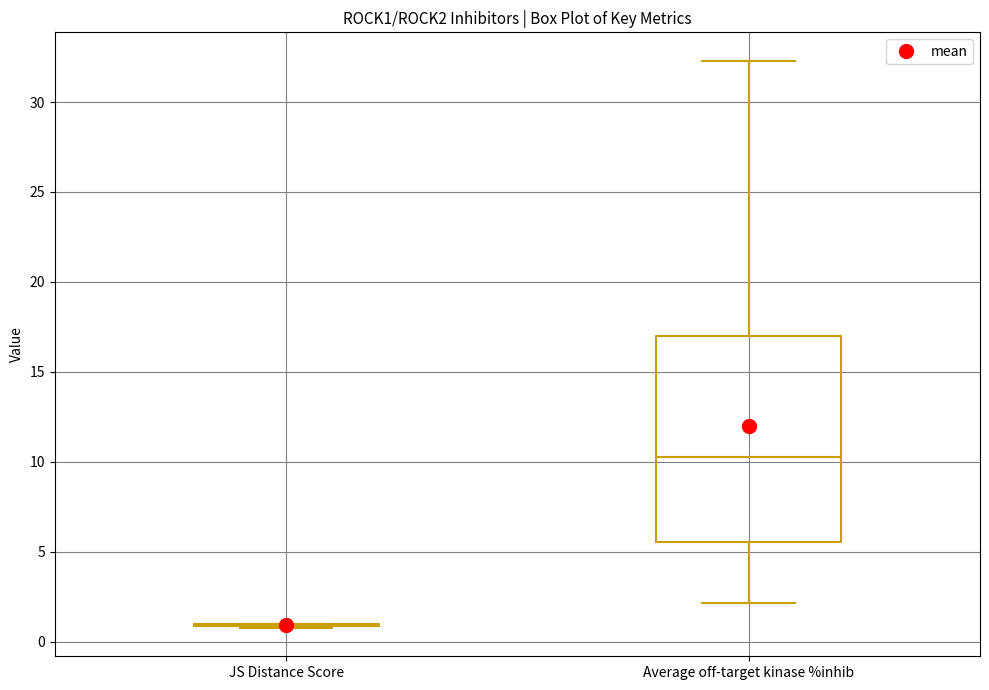

Where is the lower edge of the box for Average off-target kinase %inhib on the y-axis? The values are not printed on the chart, so give them approximately, as read against the axis.

5.5